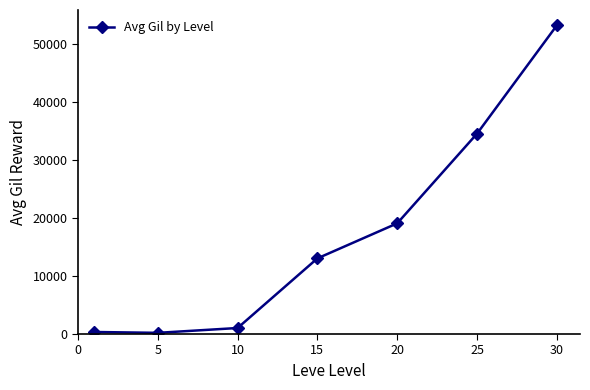

What is the maximum value shown in the chart?

53202.5